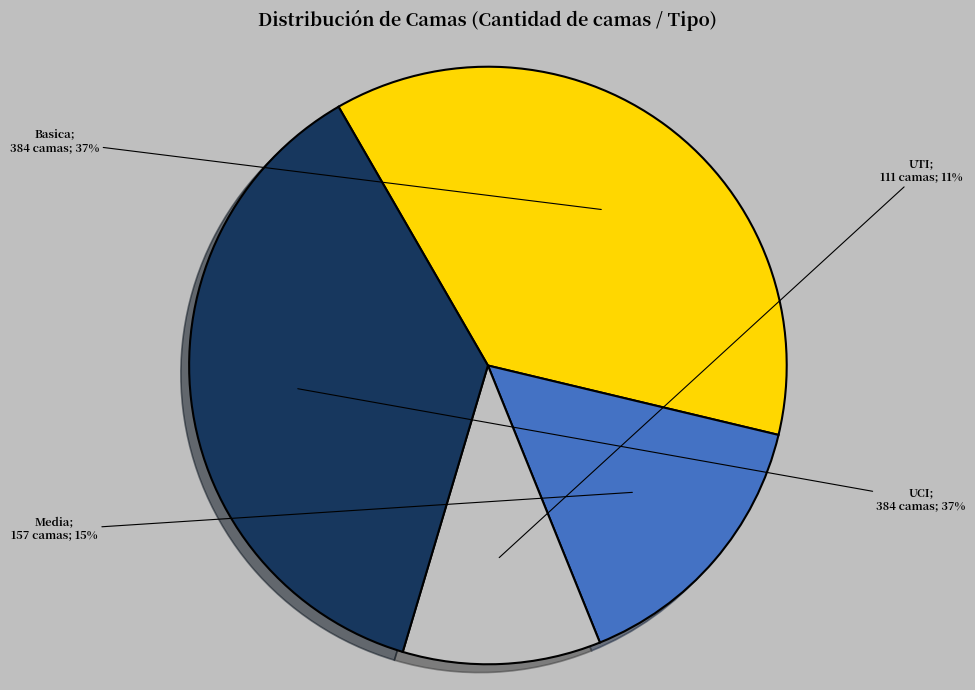

To the nearest percent, what is the difference between the largest and smallest slice percentages?

26%